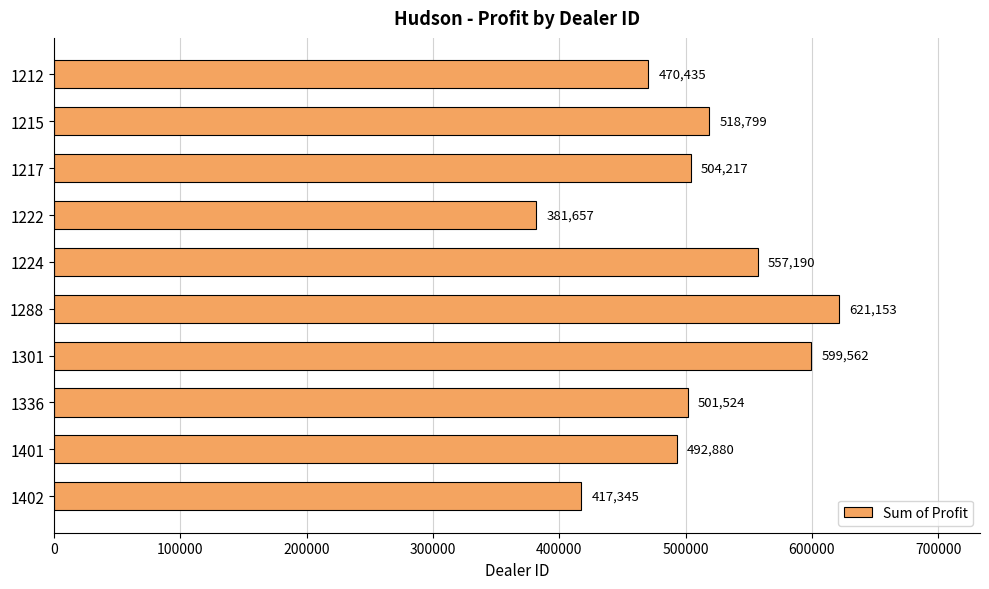

The chart shows a value of 518798.8 at 1215. True or false?

True